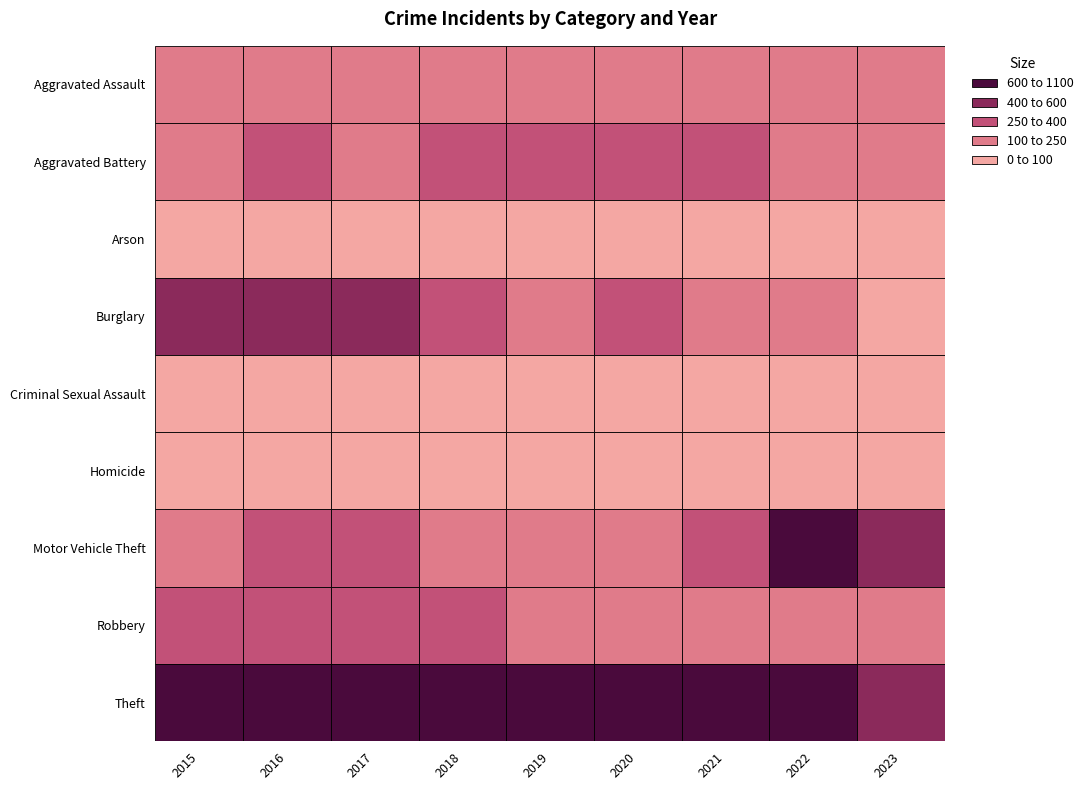

The value of Homicide at 2022 is 28. True or false?

True